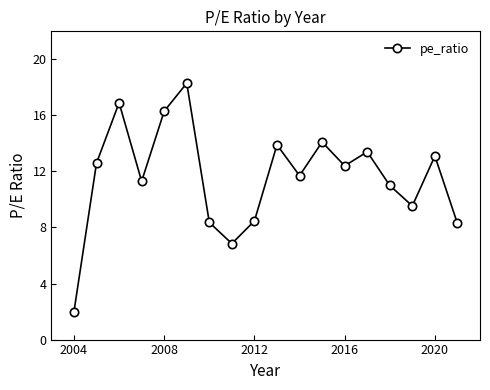

What value does the data have at 2004?

2.0